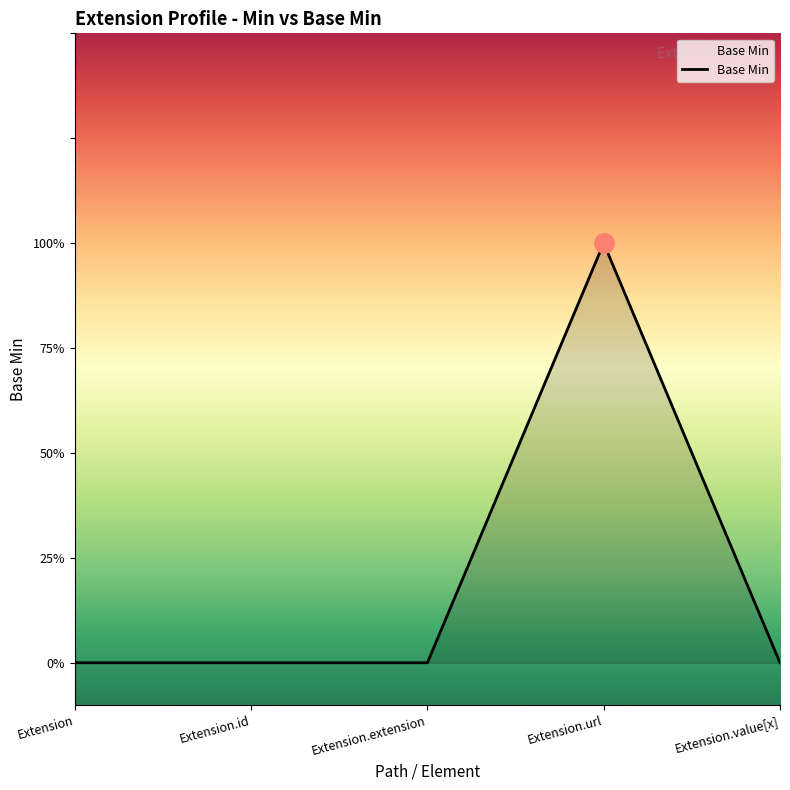

True or false: there are more than 0 points higher than both neighbors.

True